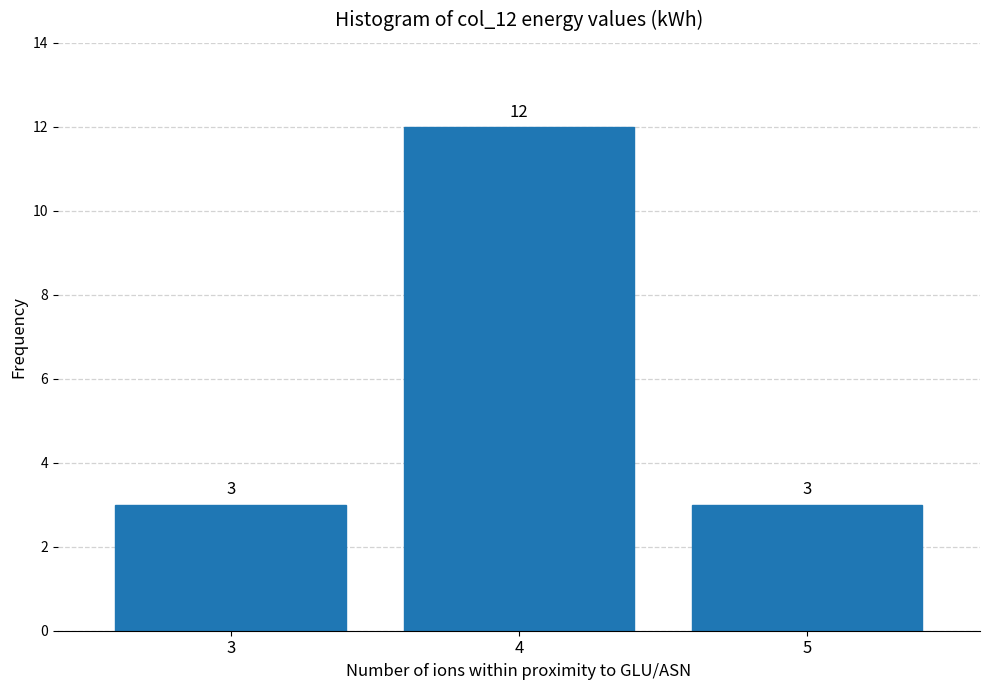

Reading left to right, what are all the values shown in this chart?

3	12	3